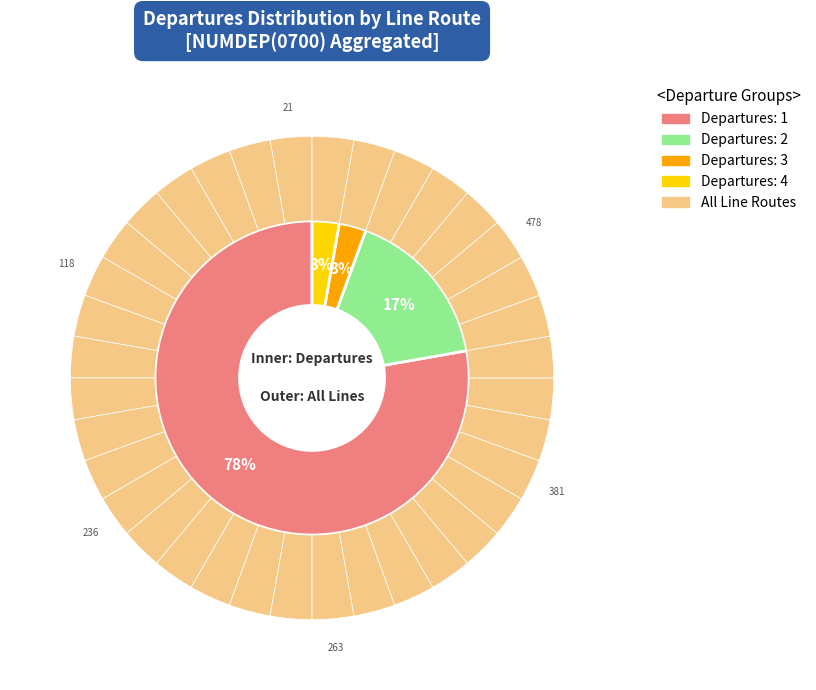

Is there any slice that represents more than half of the pie?

No